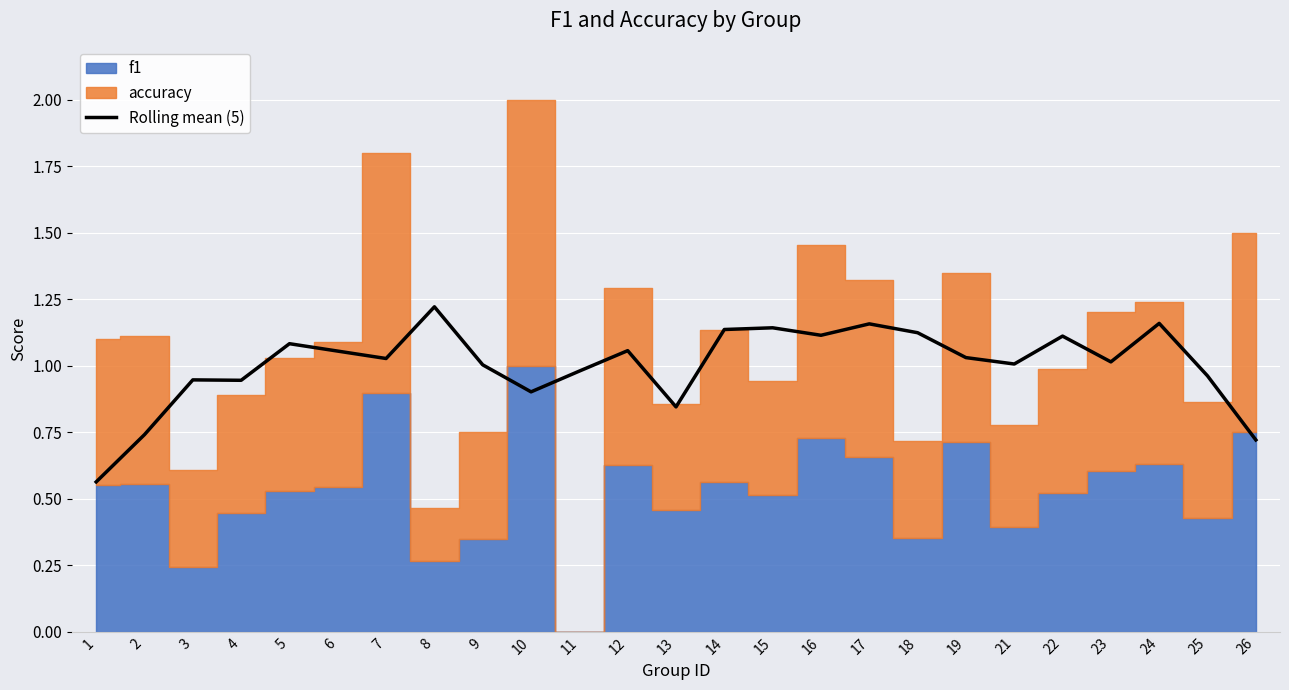

What is the smallest value displayed?

0.6